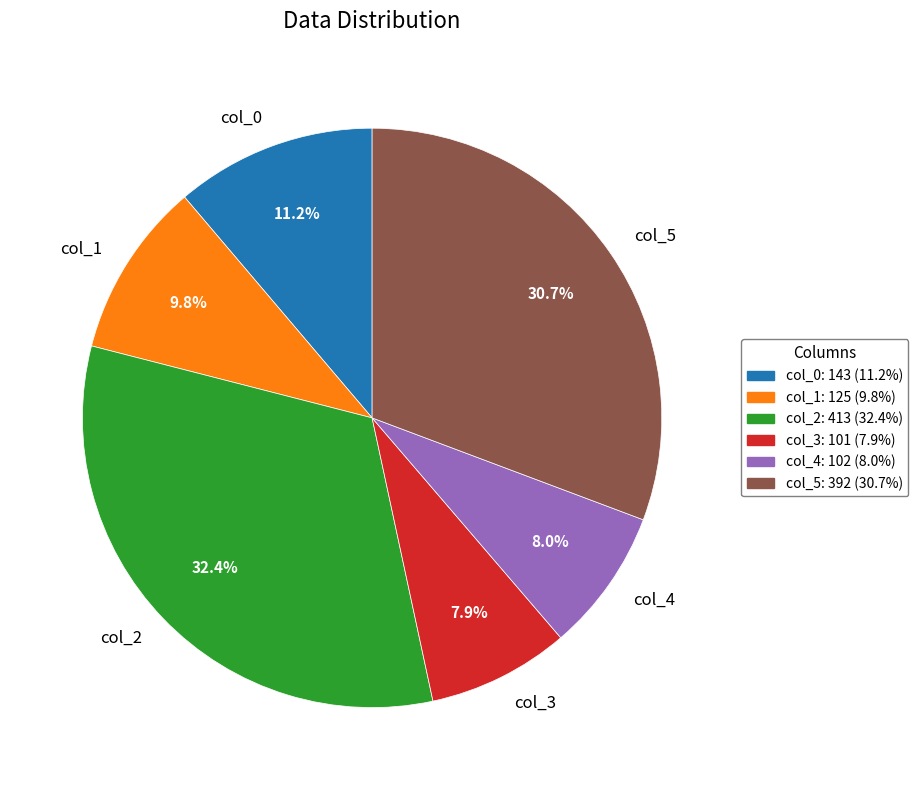

Is the sum of col_1 and col_3 greater than half?

No